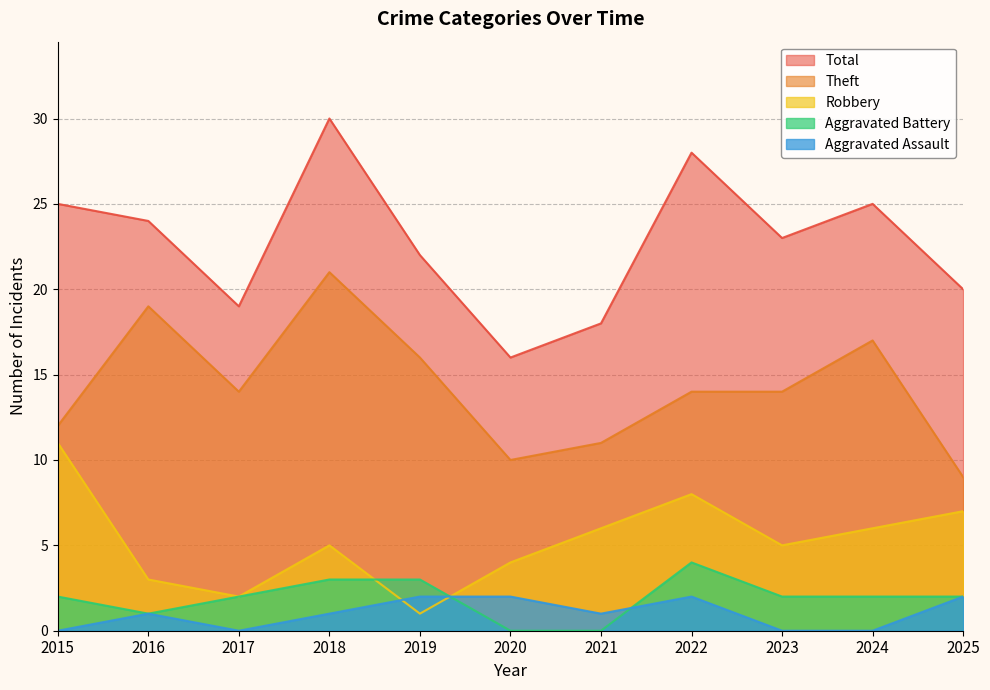

Is it true that Robbery equals 4 at 2020?

True